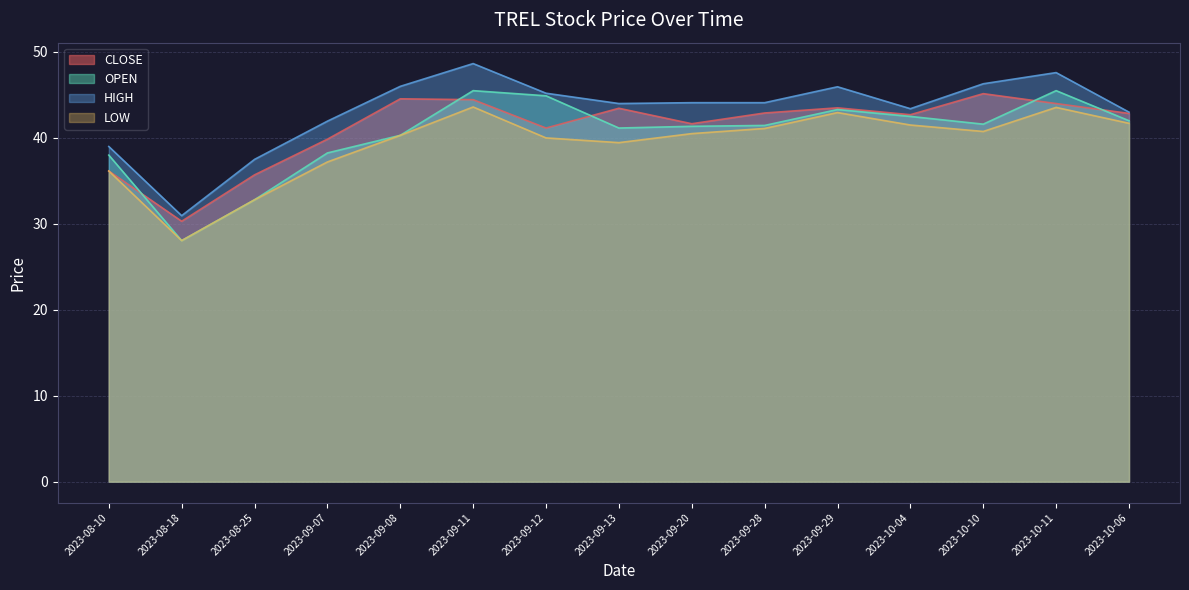

What is the average value of the OPEN series?

40.4